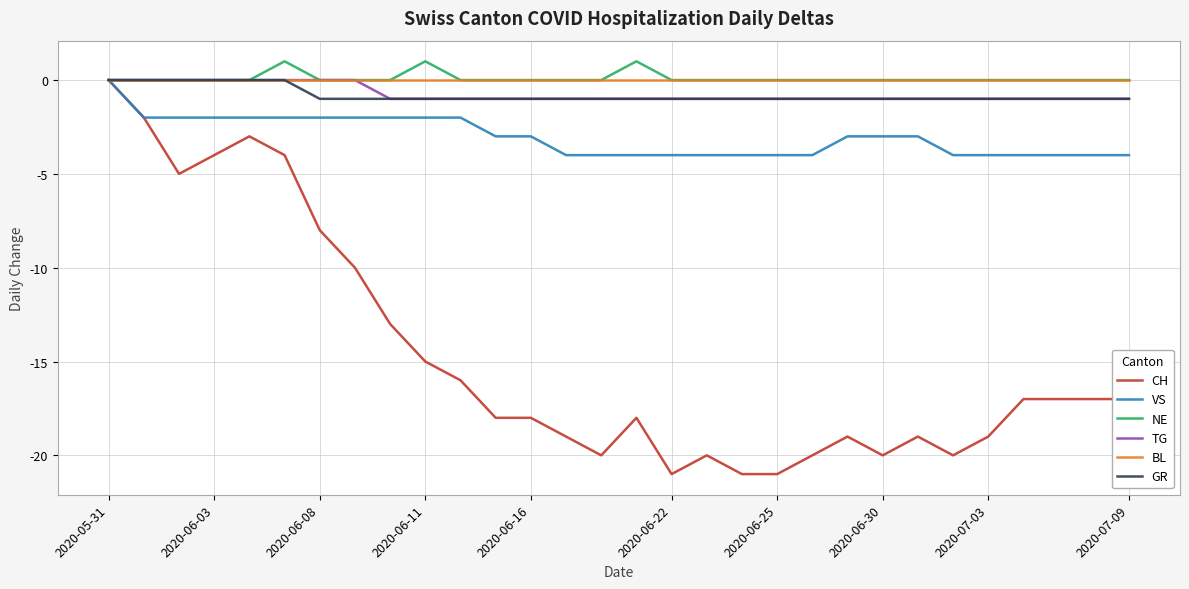

What are all the series names shown in the legend?

CH, VS, NE, TG, BL, GR